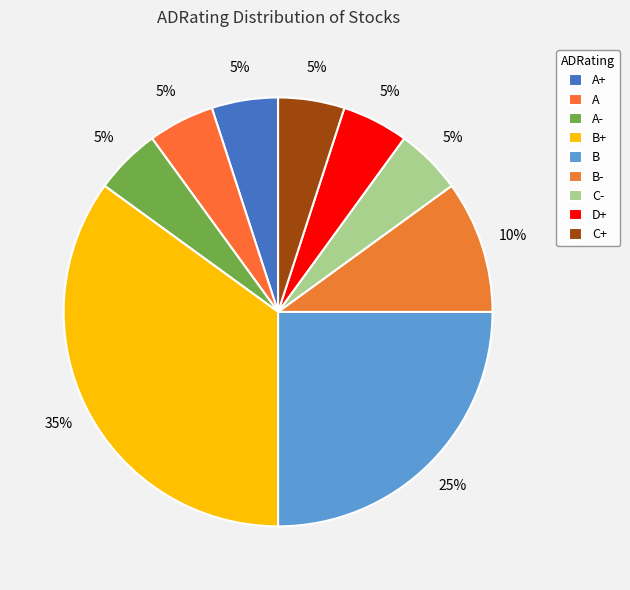

Does B+ represent more than half of the total?

No